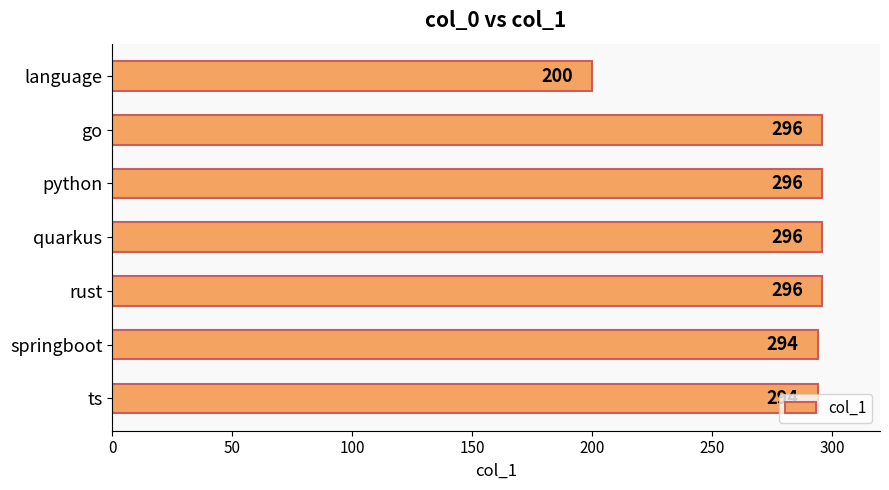

The value at ts is 169. True or false?

False